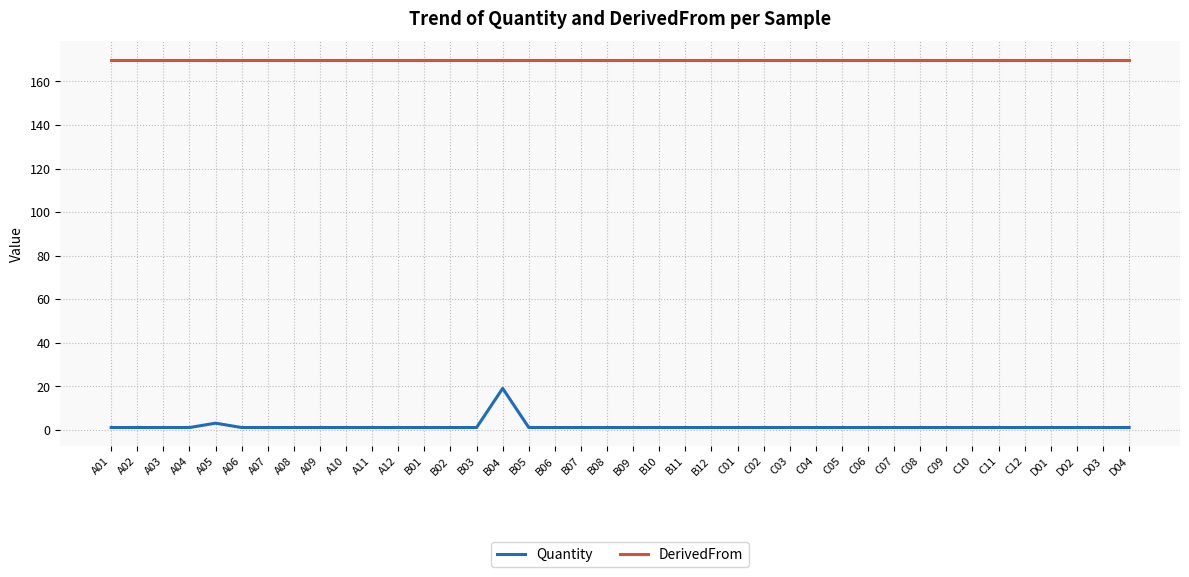

The Quantity series shows 1 at B05. True or false?

True